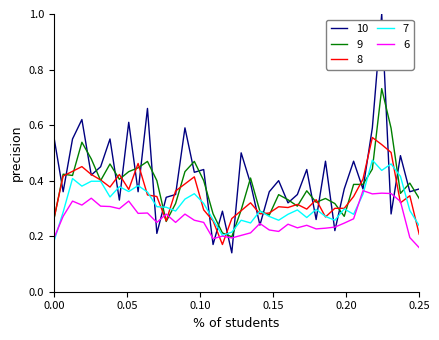

Which series has the largest range (max minus min)?

10